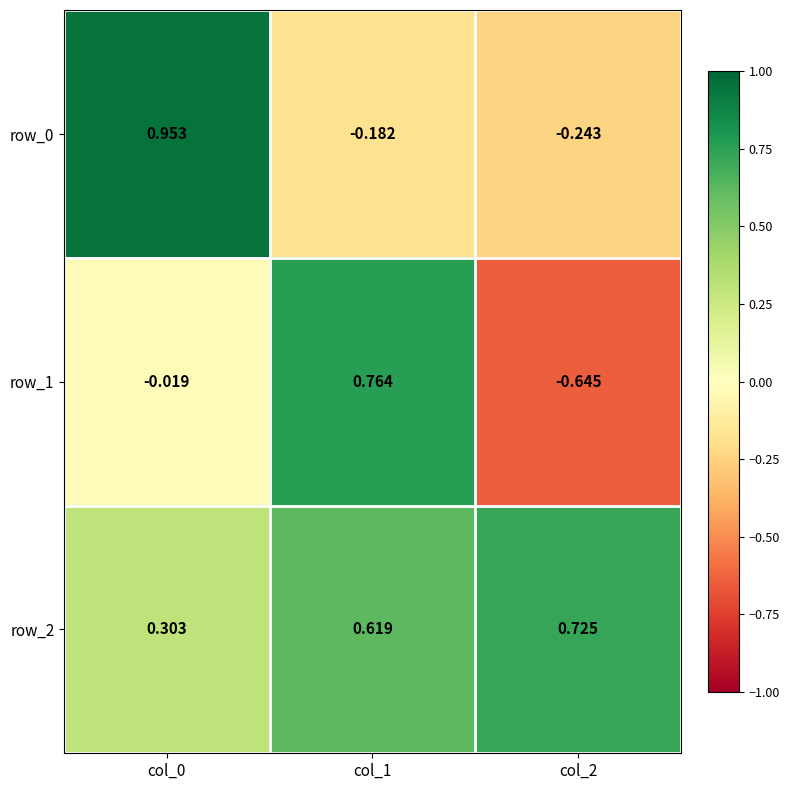

The value of row_0 at col_2 is -0.2. True or false?

True